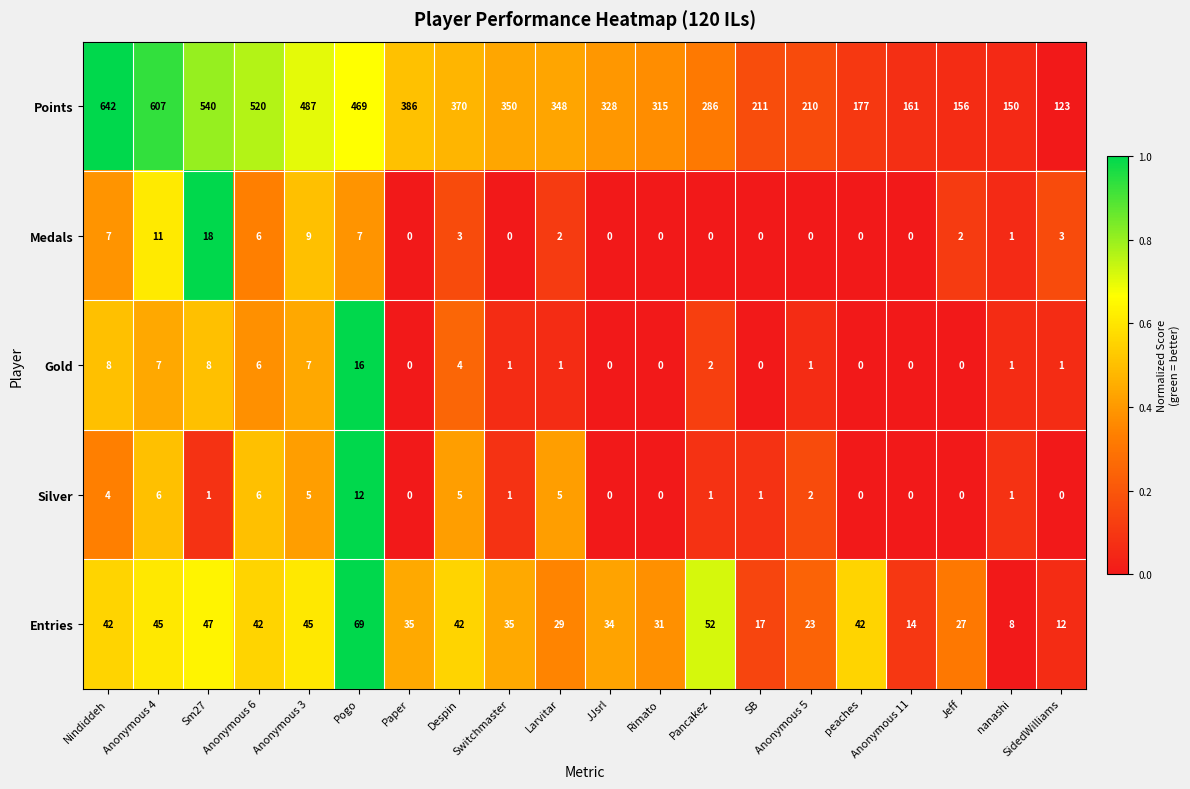

Read the Entries value at Anonymous 6.

42